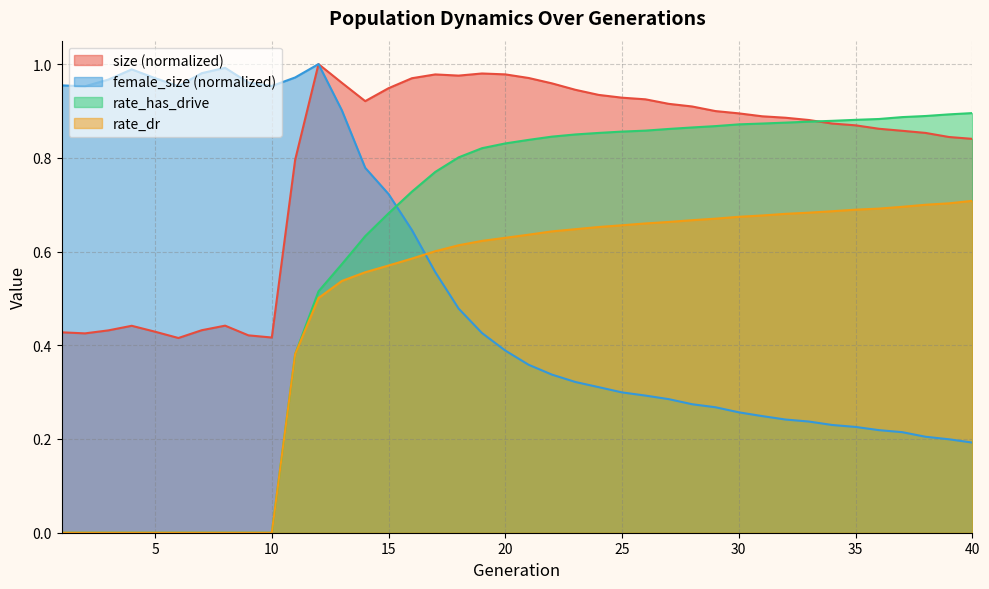

What is the sum of all size values?

31.7